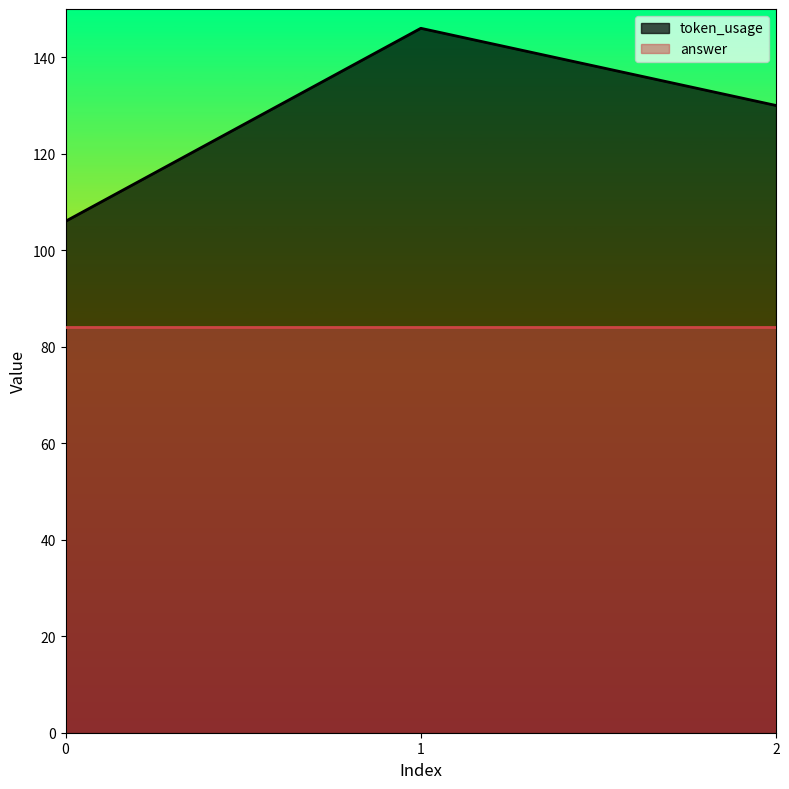

Approximately how many times larger is the value at 2 compared to 0?

1.2